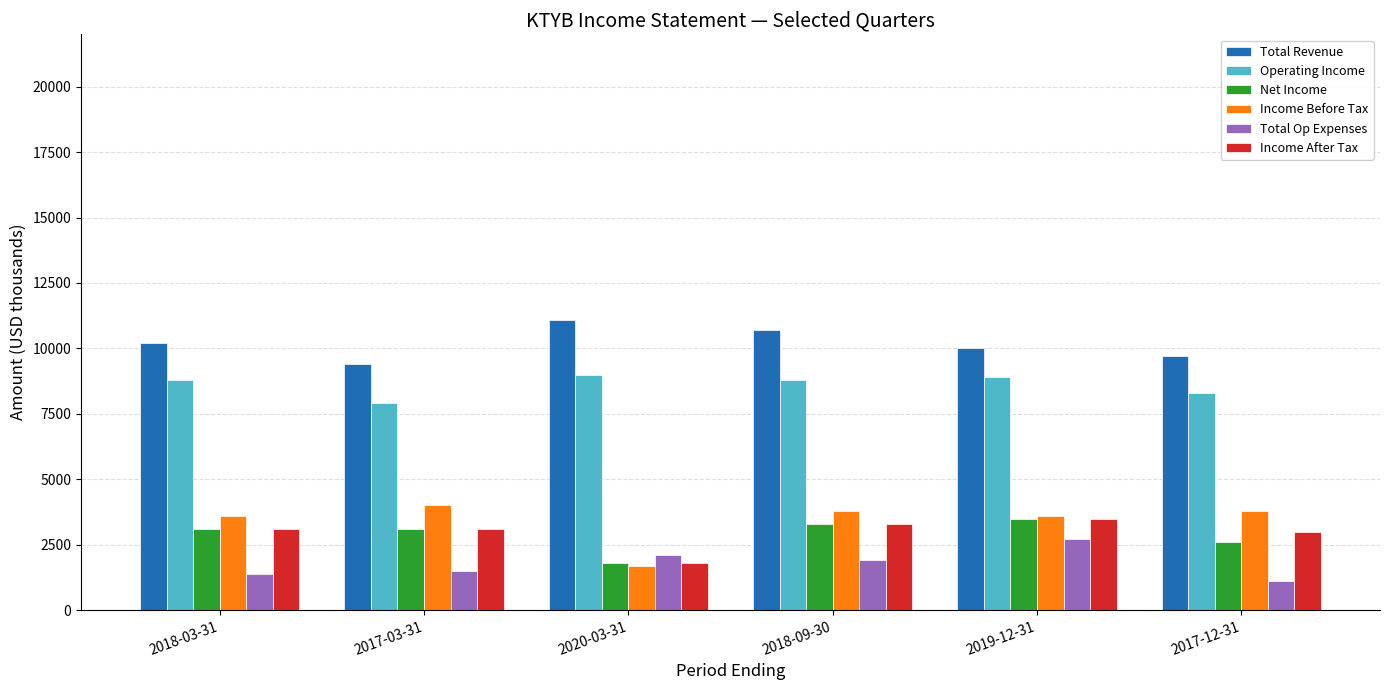

What is the spread (max minus min) of values at 2018-09-30?

8800